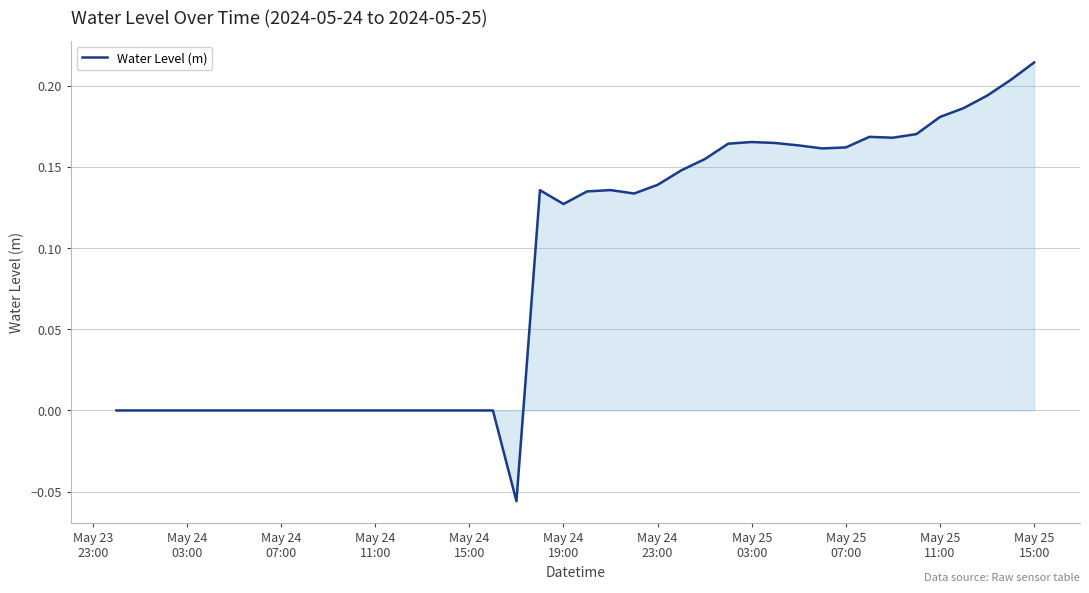

What is the difference between the maximum and minimum values?

0.3